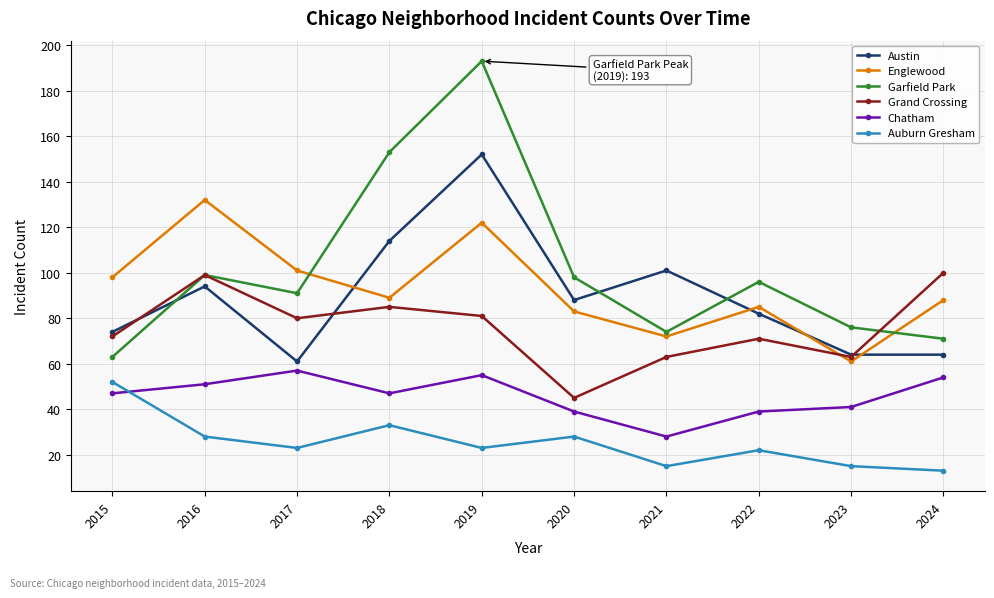

What is the maximum value for Austin?

152